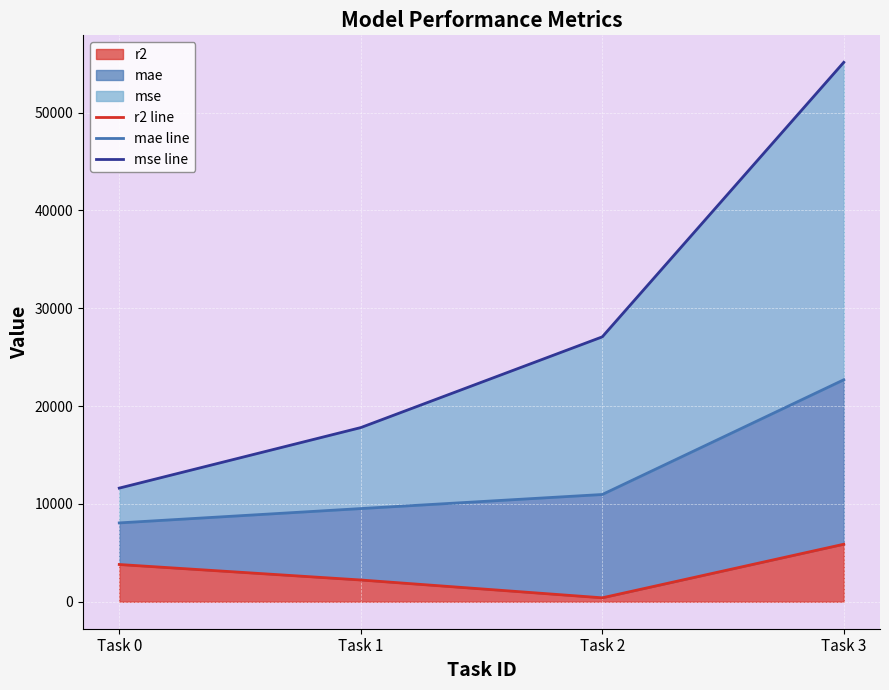

Between Task 1 and Task 3, which series saw the biggest shift?

mse line